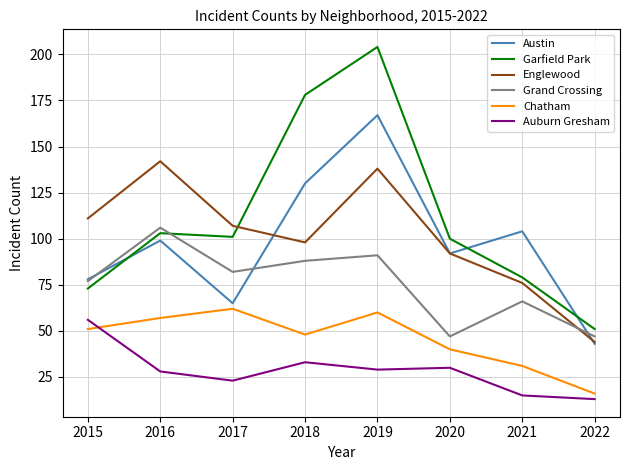

Reading right to left, what are all the values shown in this chart?

Austin: 43	104	92	167	130	65	99	78
Garfield Park: 51	79	100	204	178	101	103	73
Englewood: 44	76	92	138	98	107	142	111
Grand Crossing: 47	66	47	91	88	82	106	77
Chatham: 16	31	40	60	48	62	57	51
Auburn Gresham: 13	15	30	29	33	23	28	56